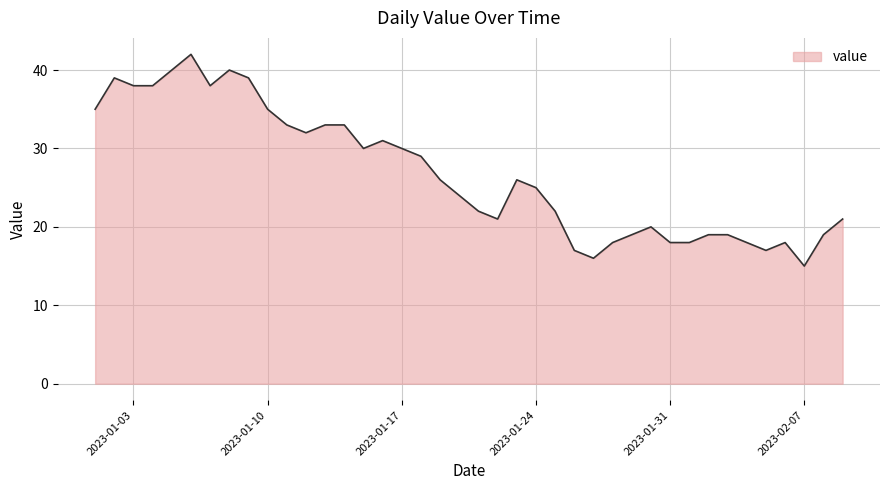

What is the greatest value displayed?

42